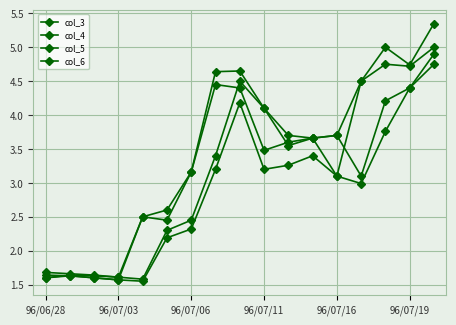

How many series are shown in this chart?

4